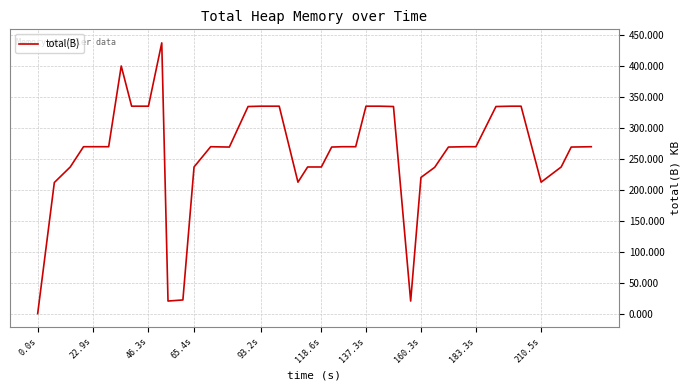

What is the difference between the maximum and minimum values?

437.8